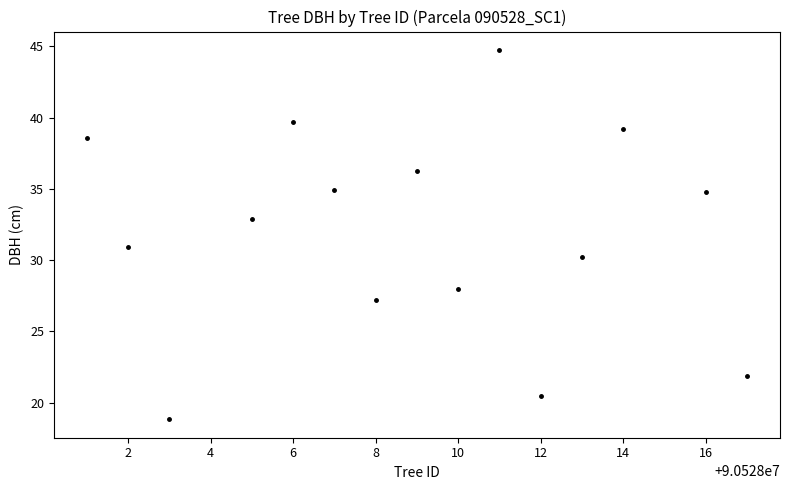

What is the range of Y values (max minus min)?

25.9